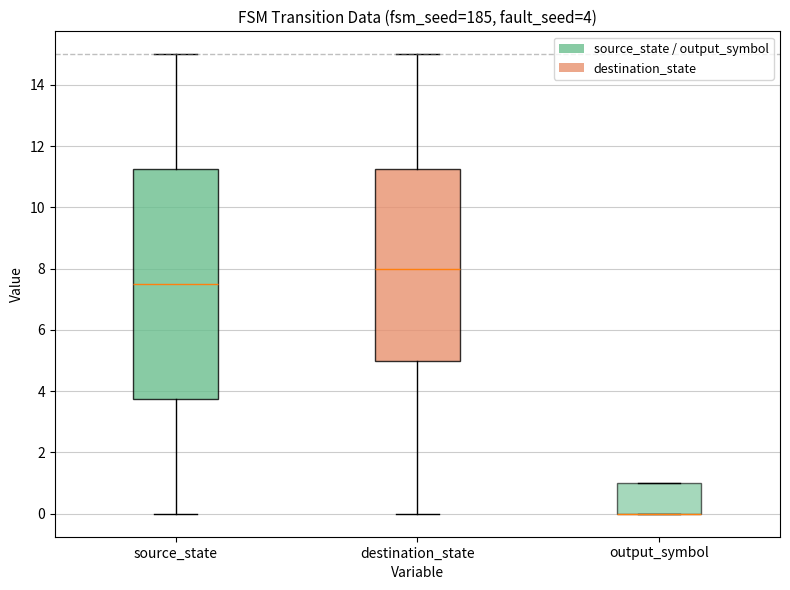

Which box is the tallest, from its lower edge to its upper edge?

source_state